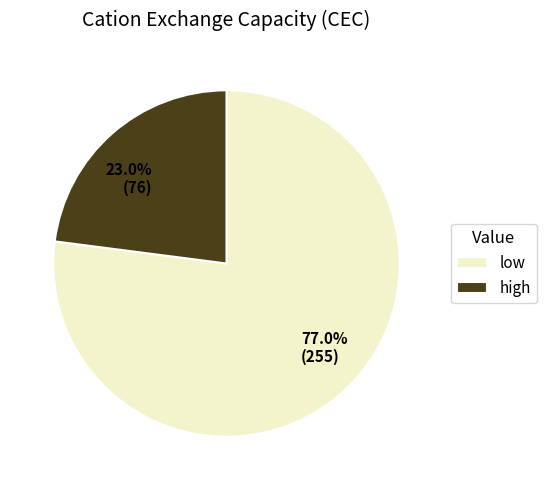

The high slice represents 15% of the pie. True or false?

False